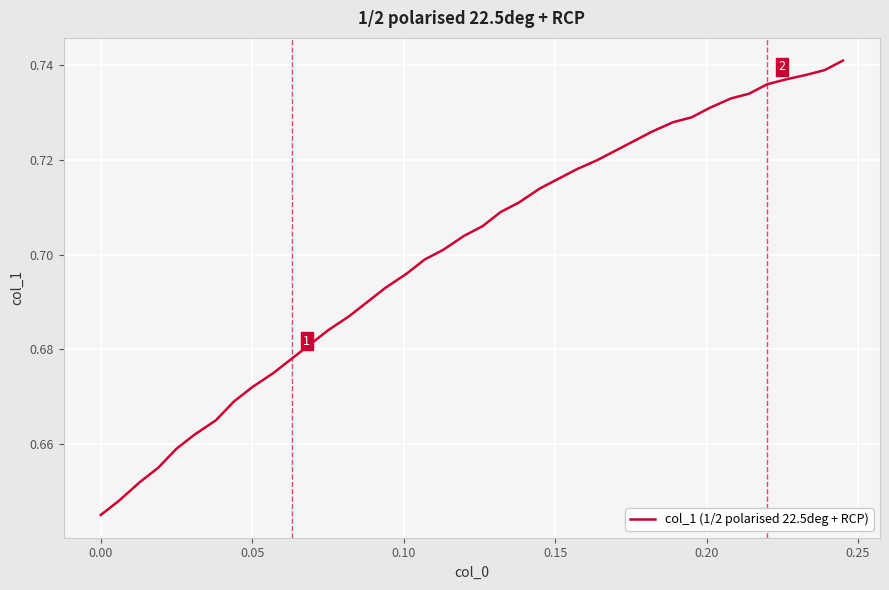

At which category does the chart reach its minimum across all series?

0.00